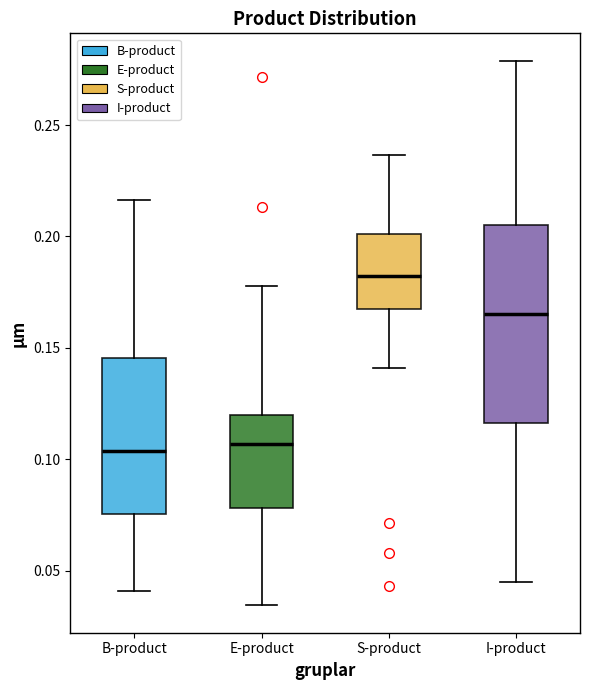

Comparing the boxes themselves (not the whiskers), which one is the tallest?

I-product